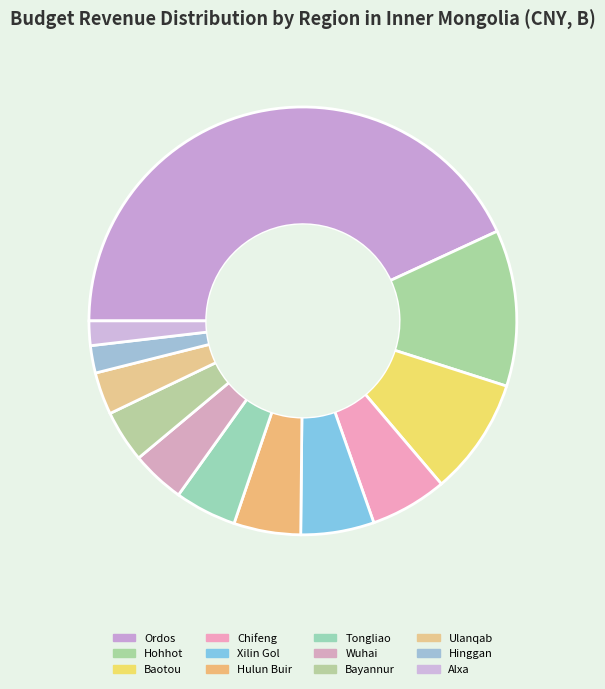

To the nearest percent, what portion does Wuhai represent?

4%